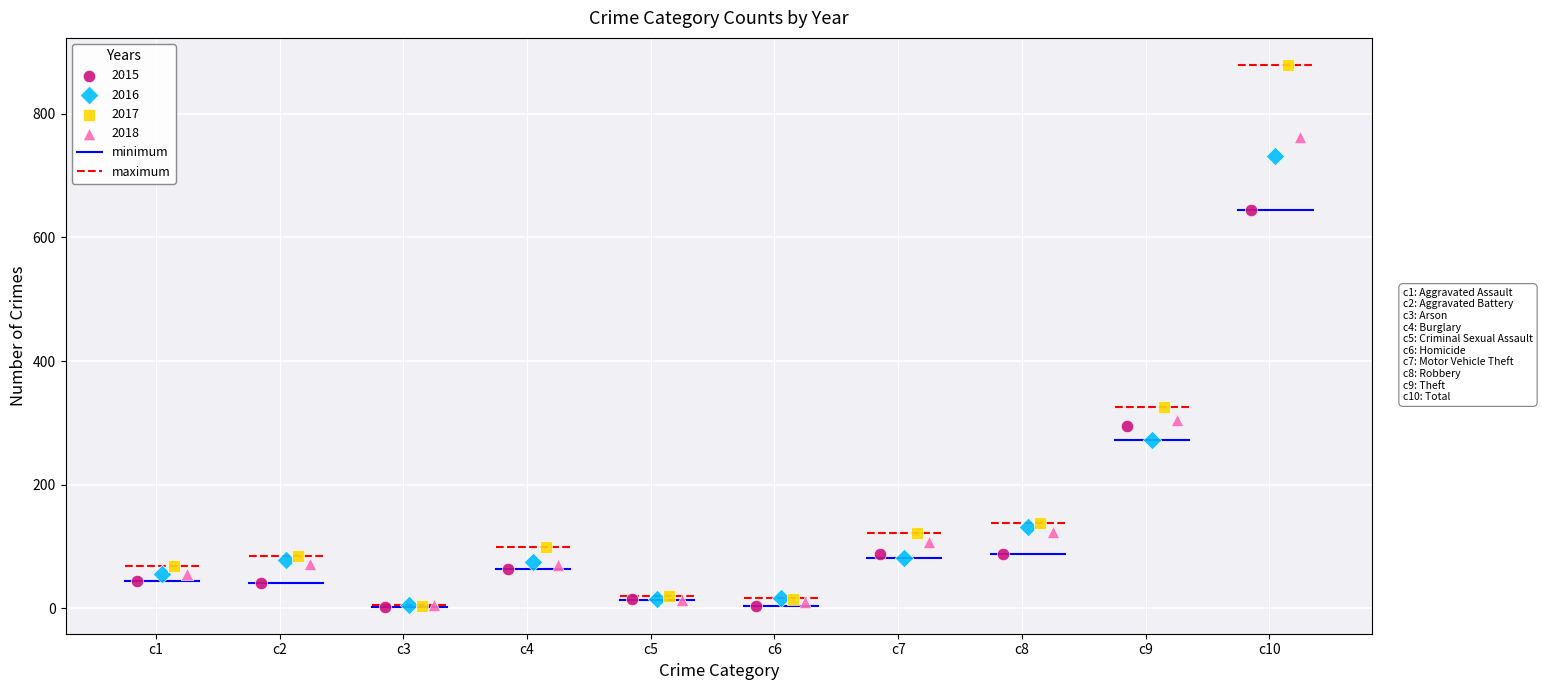

Which series has the widest spread of Y values?

2017